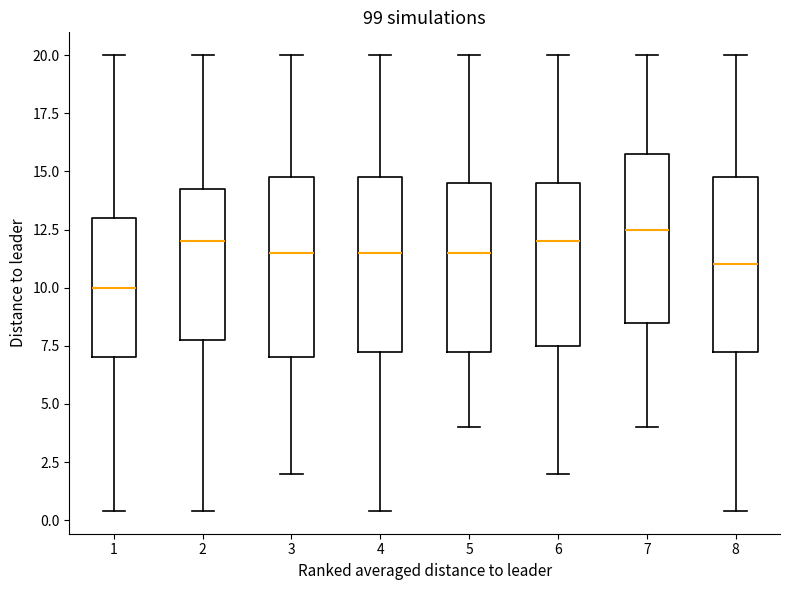

Reading left to right, read every box against the y-axis: the position of its median line, the range the box covers, and the ends of its whiskers. The values are not printed on the chart, so give them approximately, as read against the axis.

1: median 10.0, box 7.0 to 13.0, whiskers 0.5 to 20.0
2: median 12.0, box 8.0 to 14.5, whiskers 0.5 to 20.0
3: median 11.5, box 7.0 to 15.0, whiskers 2.0 to 20.0
4: median 11.5, box 7.5 to 15.0, whiskers 0.5 to 20.0
5: median 11.5, box 7.5 to 14.5, whiskers 4.0 to 20.0
6: median 12.0, box 7.5 to 14.5, whiskers 2.0 to 20.0
7: median 12.5, box 8.5 to 16.0, whiskers 4.0 to 20.0
8: median 11.0, box 7.5 to 15.0, whiskers 0.5 to 20.0